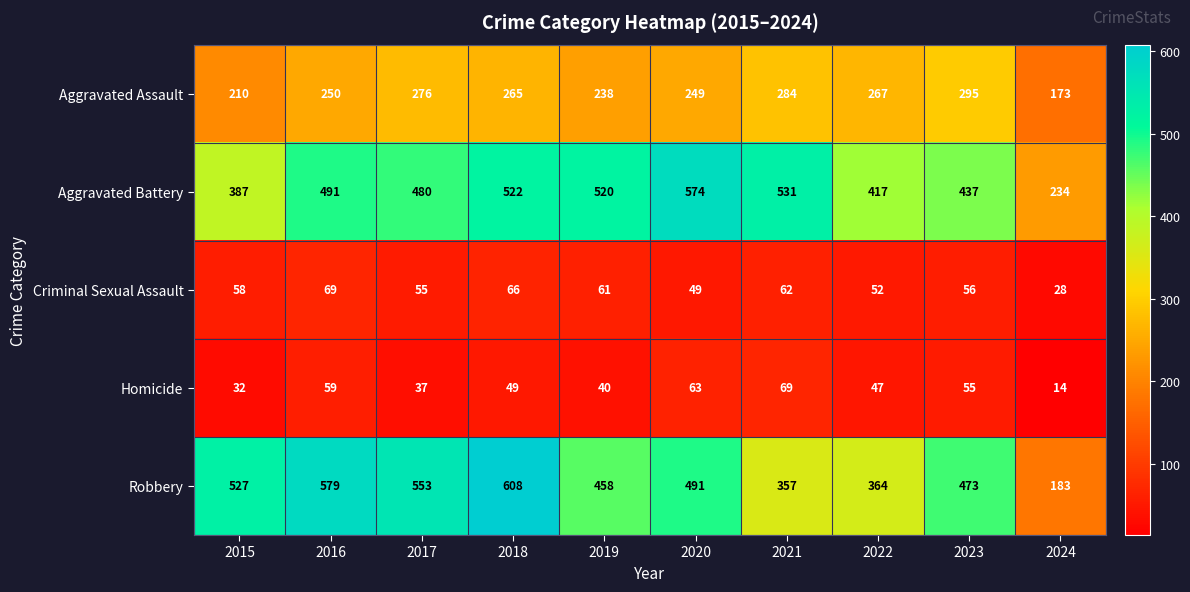

List the labels in order of Robbery value, largest first.

2018, 2016, 2017, 2015, 2020, 2023, 2019, 2022, 2021, 2024